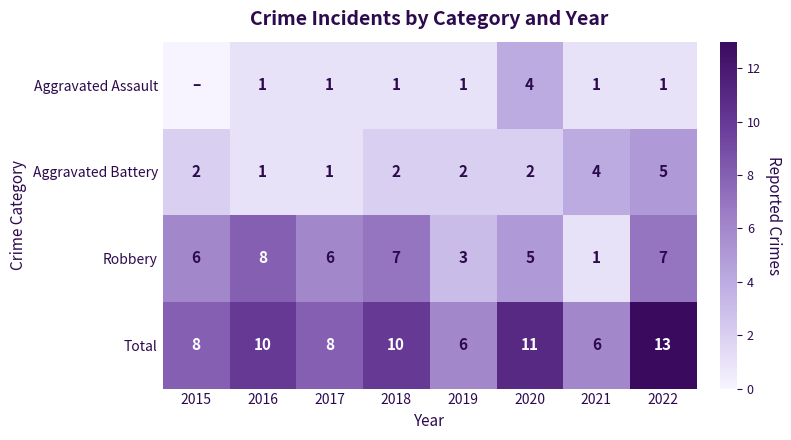

Rank the series at 2018 from lowest to highest value.

Aggravated Assault, Aggravated Battery, Robbery, Total